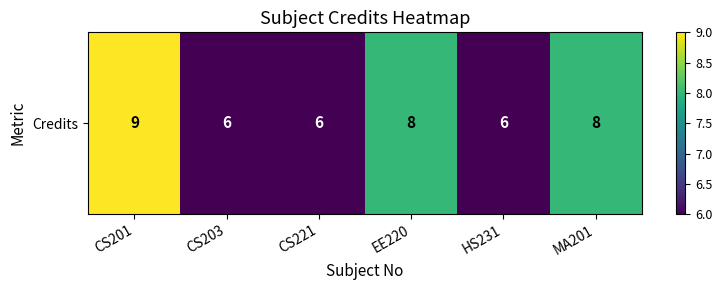

What is the maximum value shown in the chart?

9